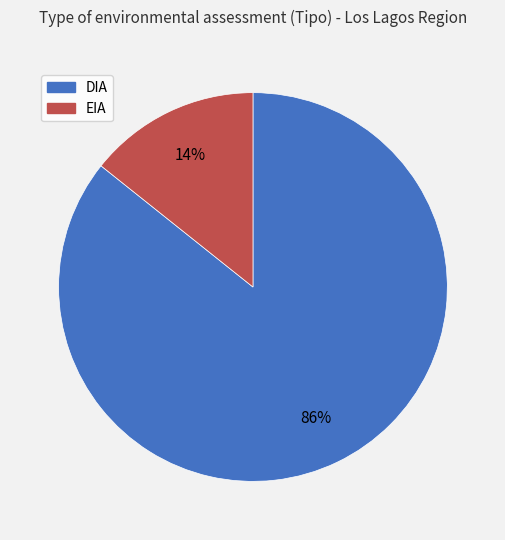

What is the largest slice in the pie chart?

DIA